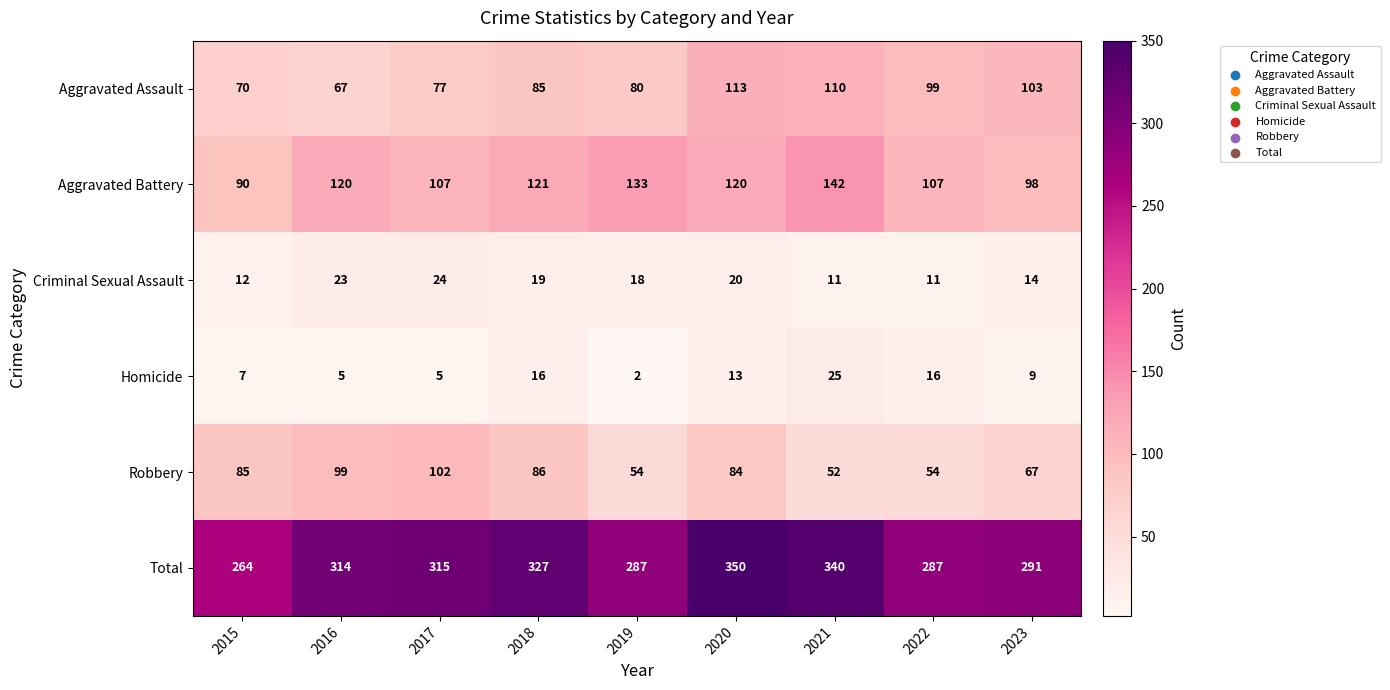

What is the greatest value displayed?

350